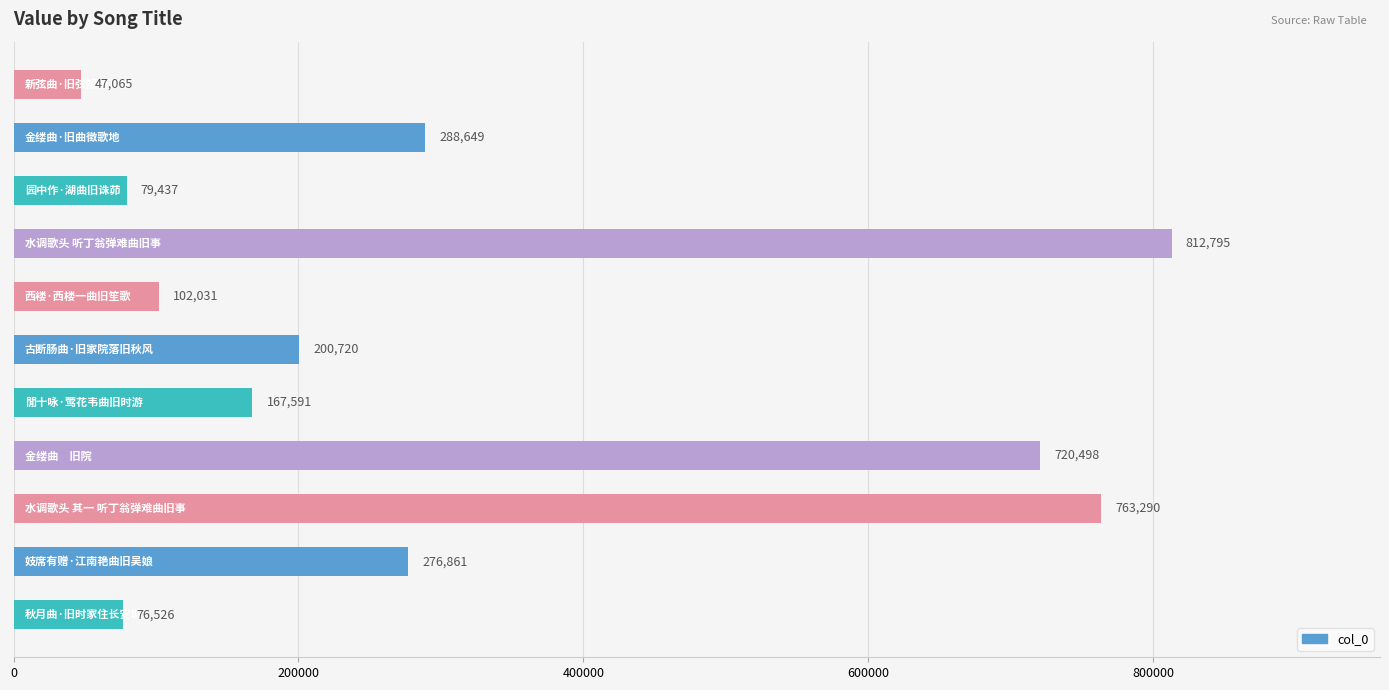

How many bars are there in total?

11